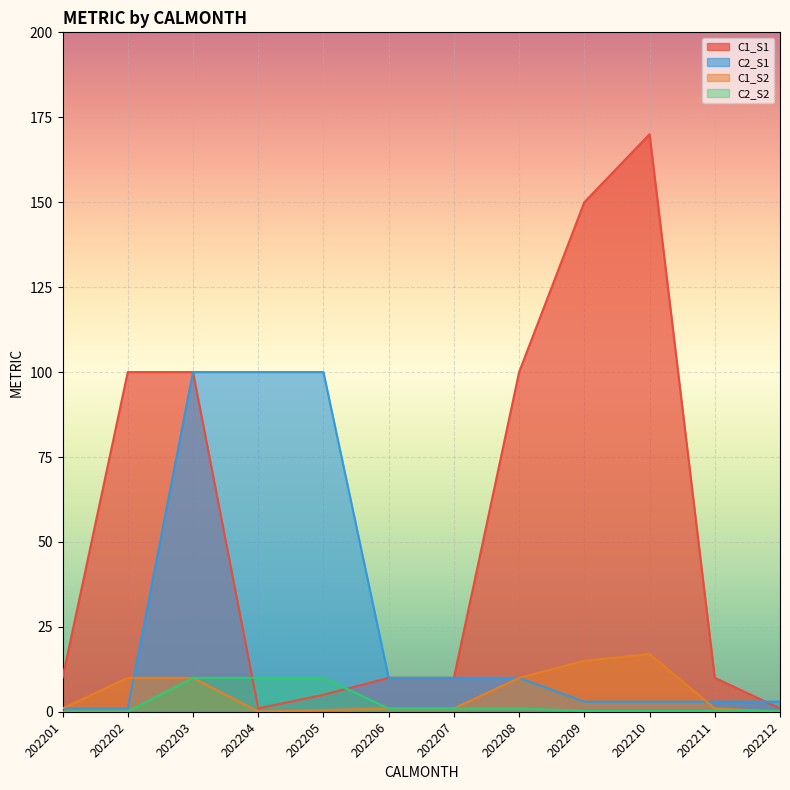

Reading left to right, transcribe all the data shown in this chart.

C1_S1: 202201=10.0	202202=100.0	202203=100.0	202204=1.0	202205=5.0	202206=10.0	202207=10.0	202208=100.0	202209=150.0	202210=170.0	202211=10.0	202212=1.0
C2_S1: 202201=1.0	202202=1.0	202203=100.0	202204=100.0	202205=100.0	202206=10.0	202207=10.0	202208=10.0	202209=3.0	202210=3.0	202211=3.0	202212=3.0
C1_S2: 202201=1.0	202202=10.0	202203=10.0	202204=0.1	202205=0.5	202206=1.0	202207=1.0	202208=10.0	202209=15.0	202210=17.0	202211=1.0	202212=0.1
C2_S2: 202201=0.1	202202=0.1	202203=10.0	202204=10.0	202205=10.0	202206=1.0	202207=1.0	202208=1.0	202209=0.3	202210=0.3	202211=0.3	202212=0.3